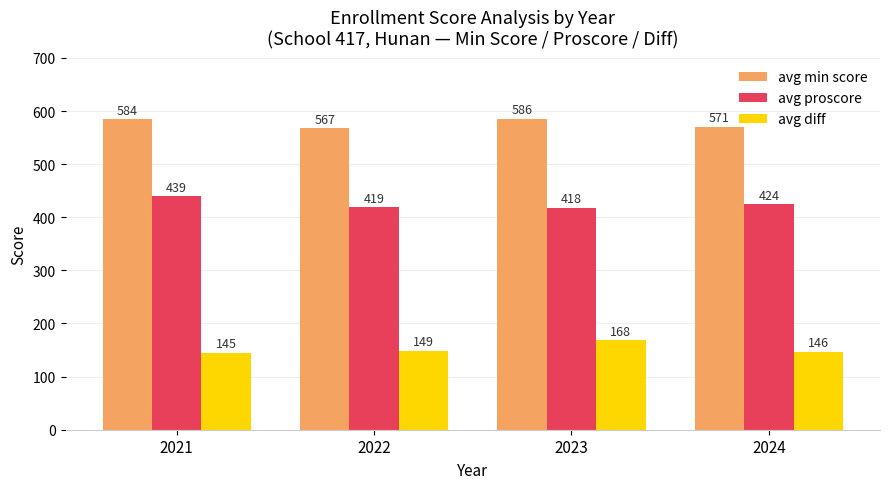

Is it true that avg diff equals 168.2 at 2023?

True